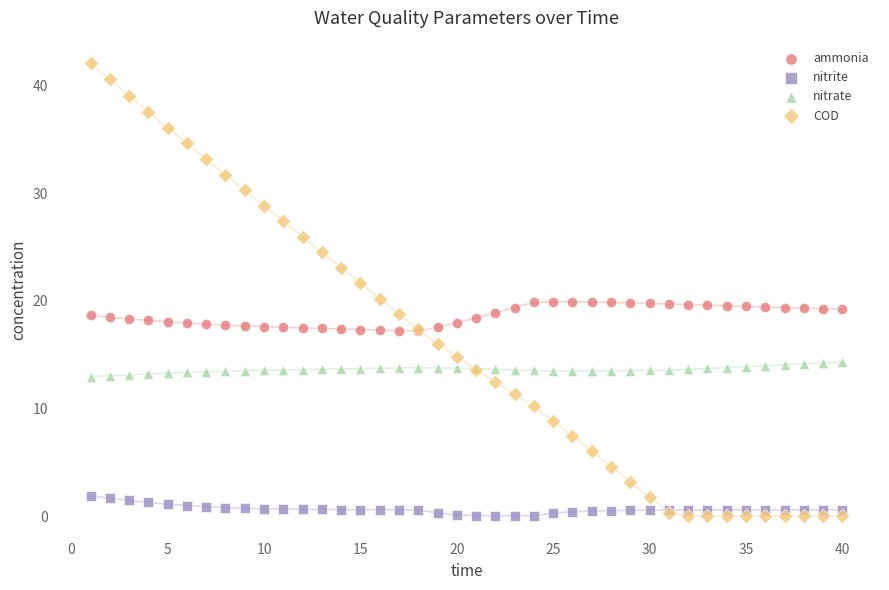

Which series contains the highest Y value?

COD